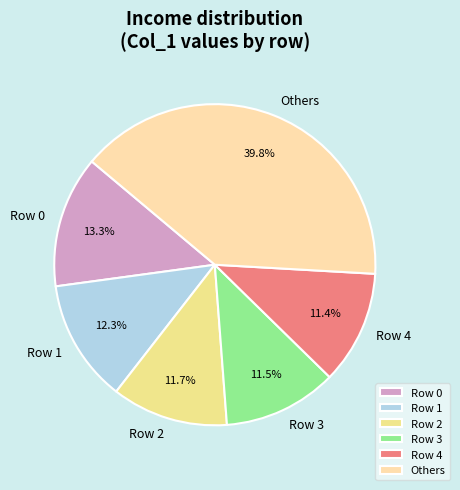

Is there any slice that represents more than half of the pie?

No